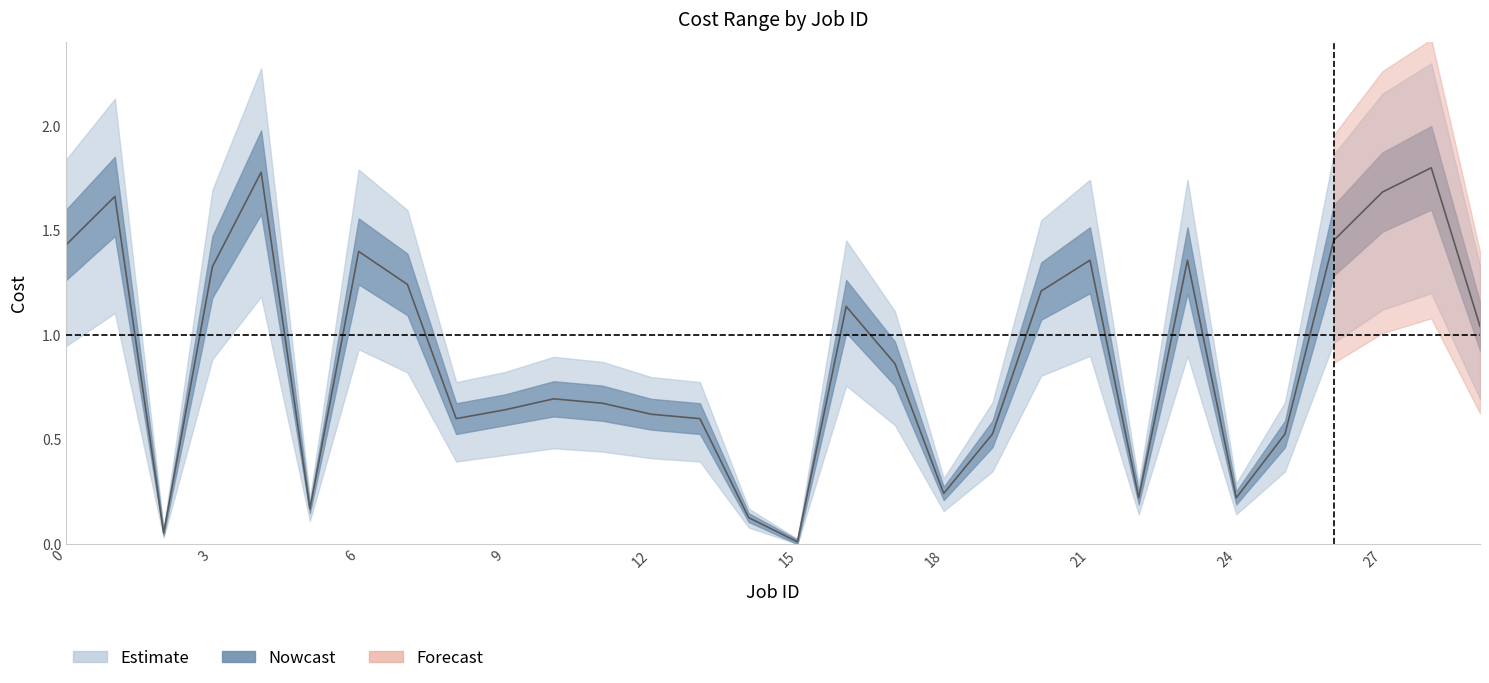

What is the average value?

0.9